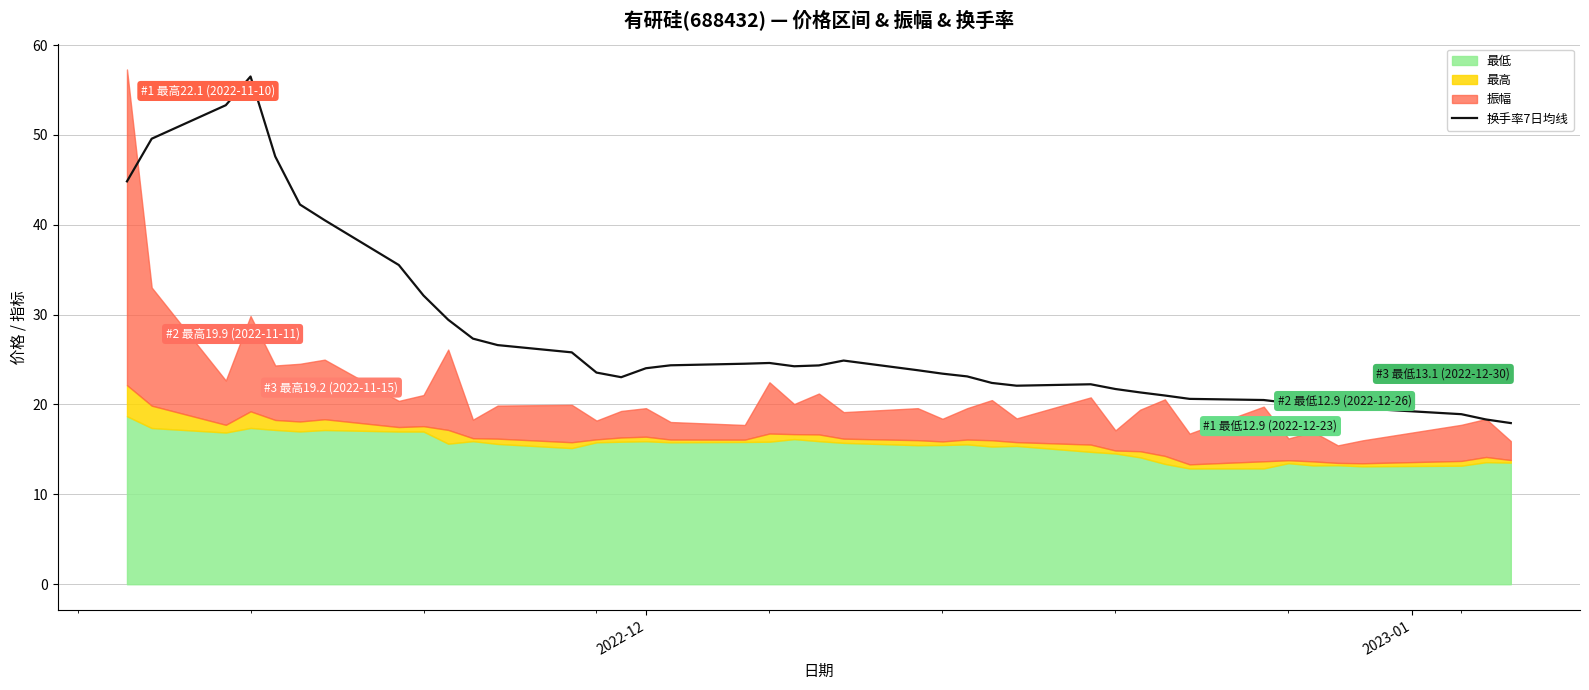

How many interior local peaks (higher than both neighbors) does the data have?

5